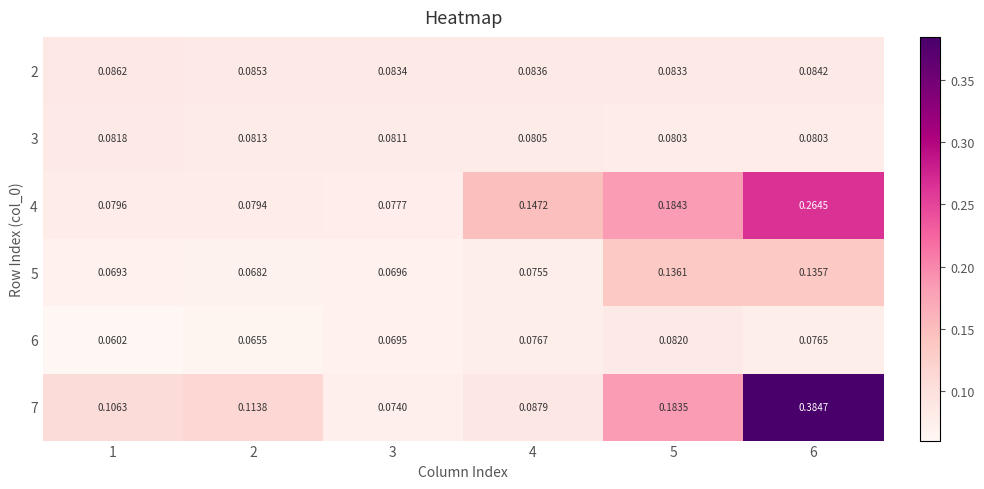

Which series has the largest range (max minus min)?

7